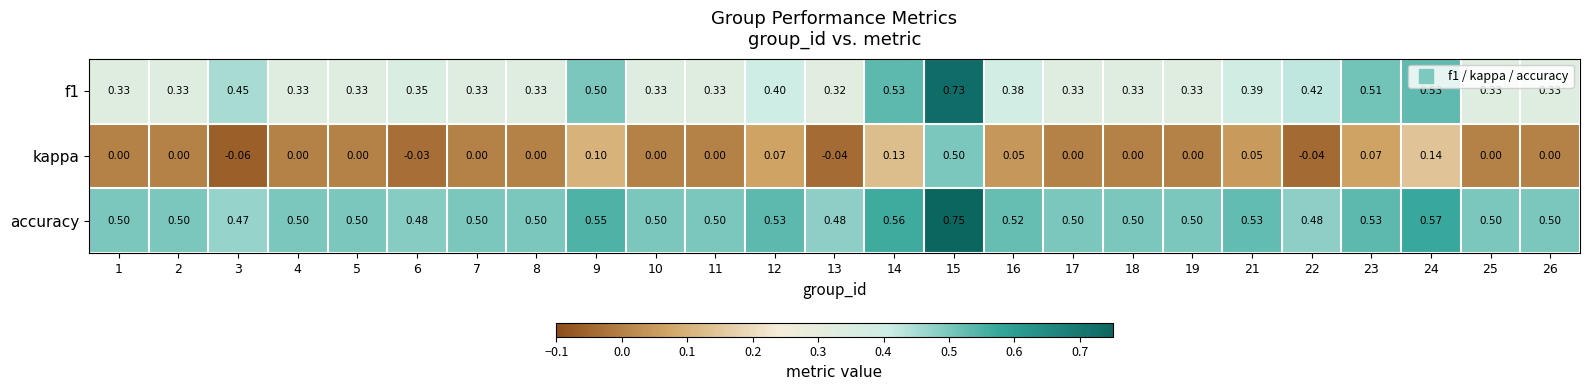

Which series has the widest spread of values?

kappa